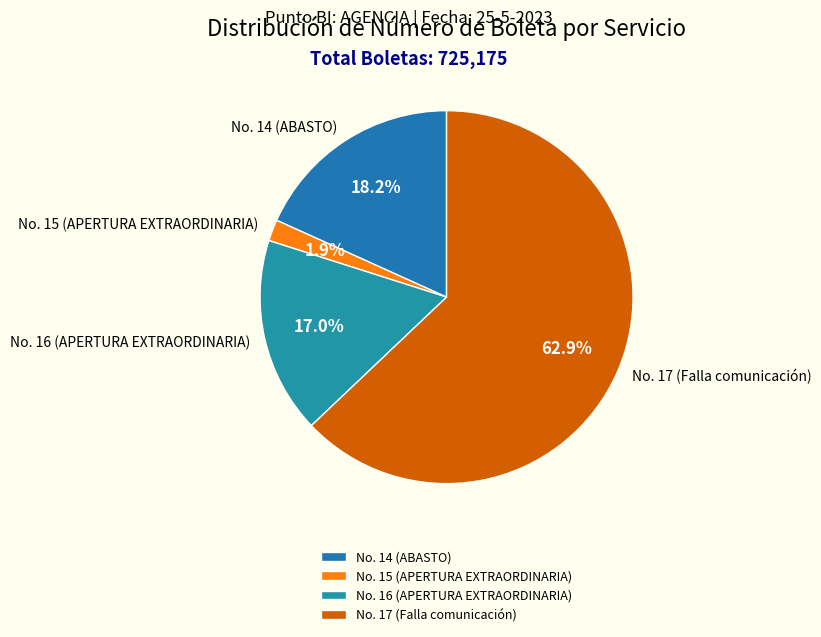

To the nearest percent, what percentage of the pie is No. 16 (APERTURA EXTRAORDINARIA)?

17%